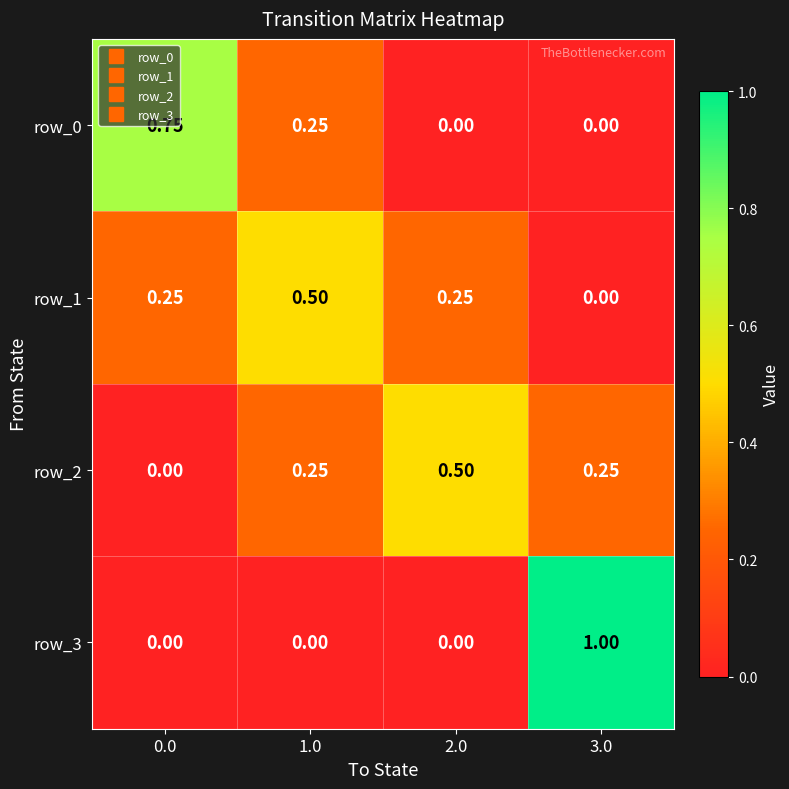

Is the value of row_0 at 3.0 greater than the value of row_3 at 3.0?

No